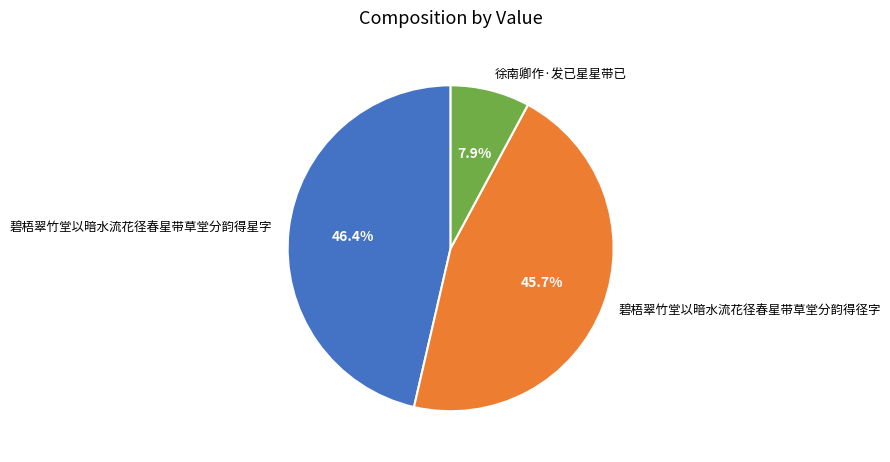

Does 碧梧翠竹堂以暗水流花径春星带草堂分韵得径字 account for over 50% of the chart?

No